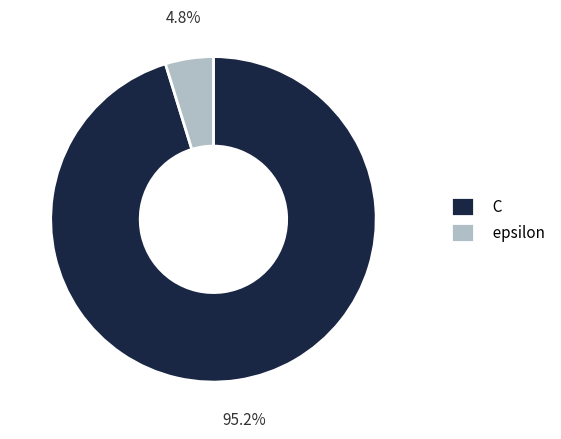

Is it true that C is 95% of the pie?

True